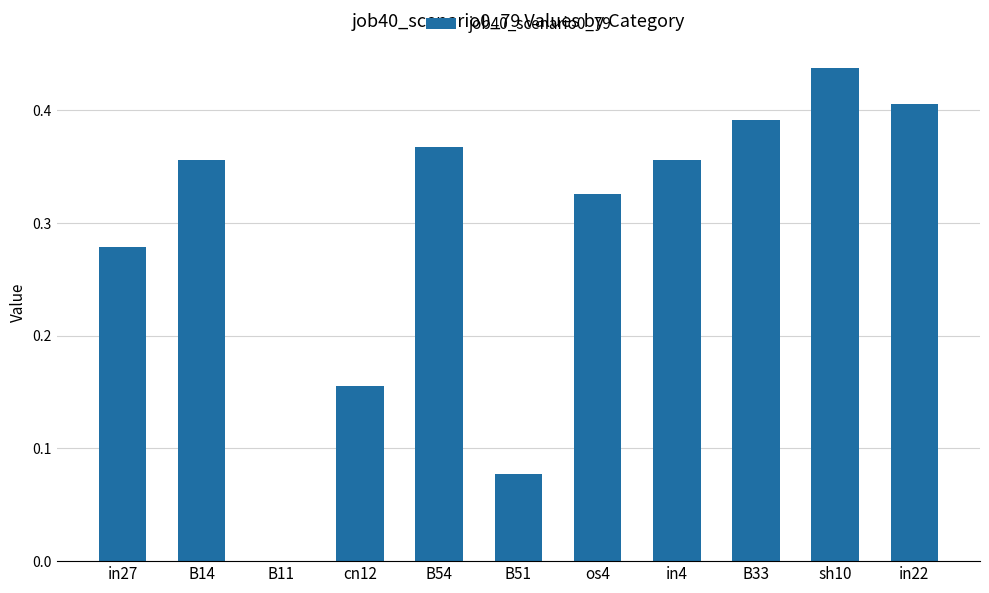

Where is the data nearest to the value 0?

B11